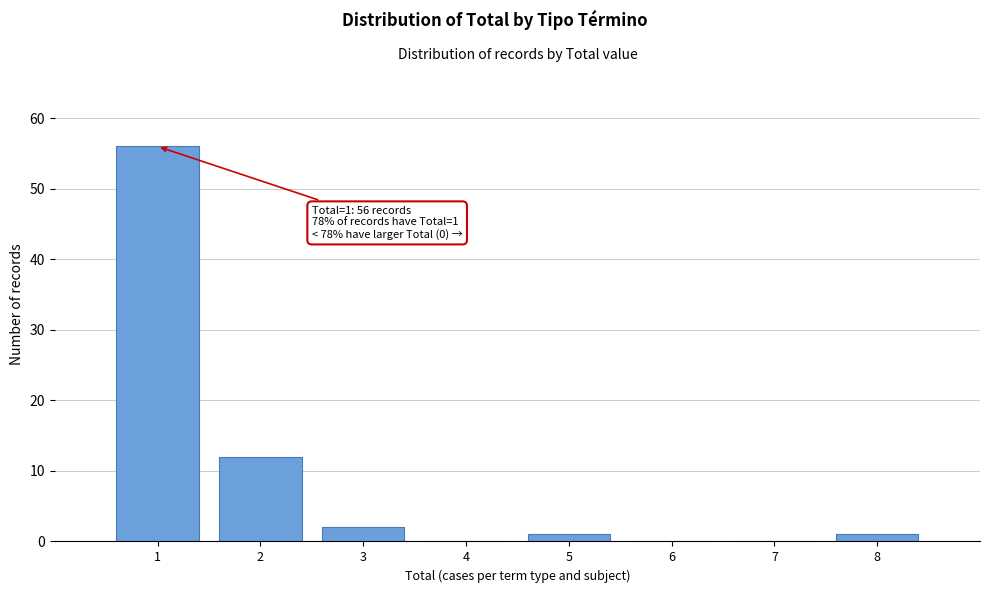

Over which range of the x-axis is the bar tallest?

0.5 to 1.5